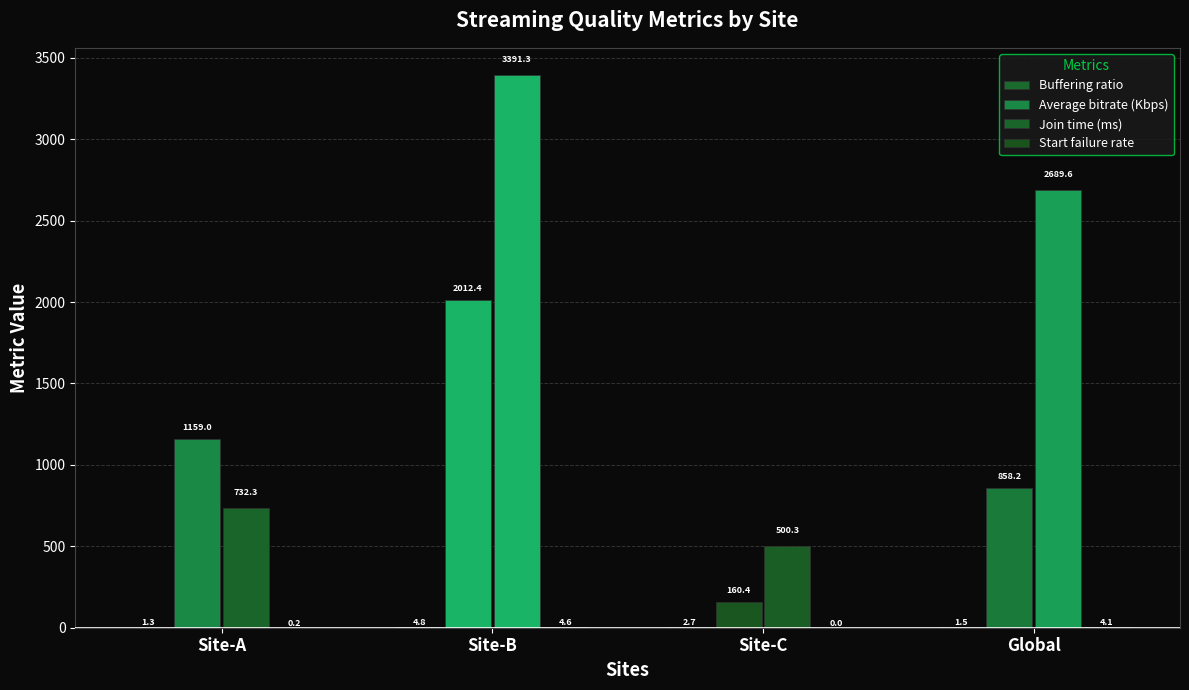

How many data points does each series have?

4